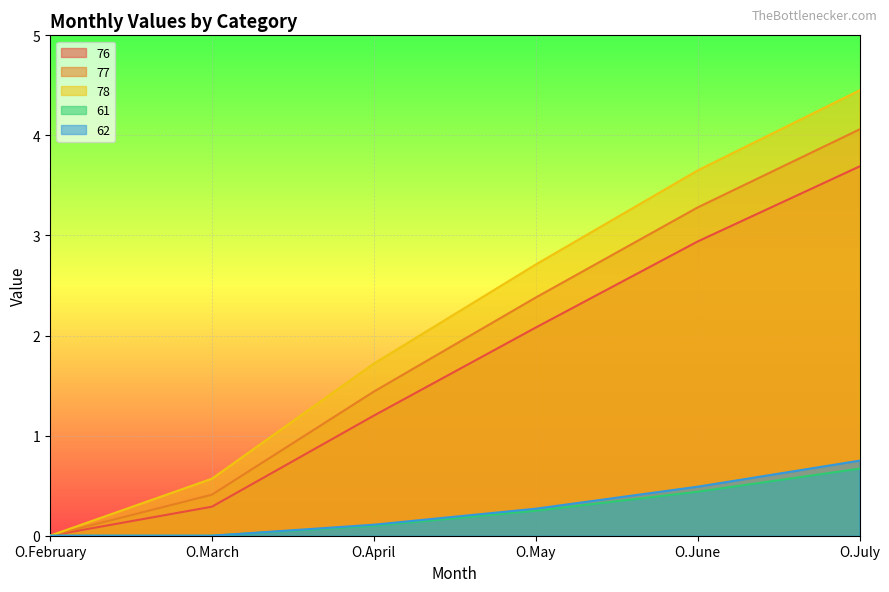

True or false: 78 and 62 intersect in this chart.

False